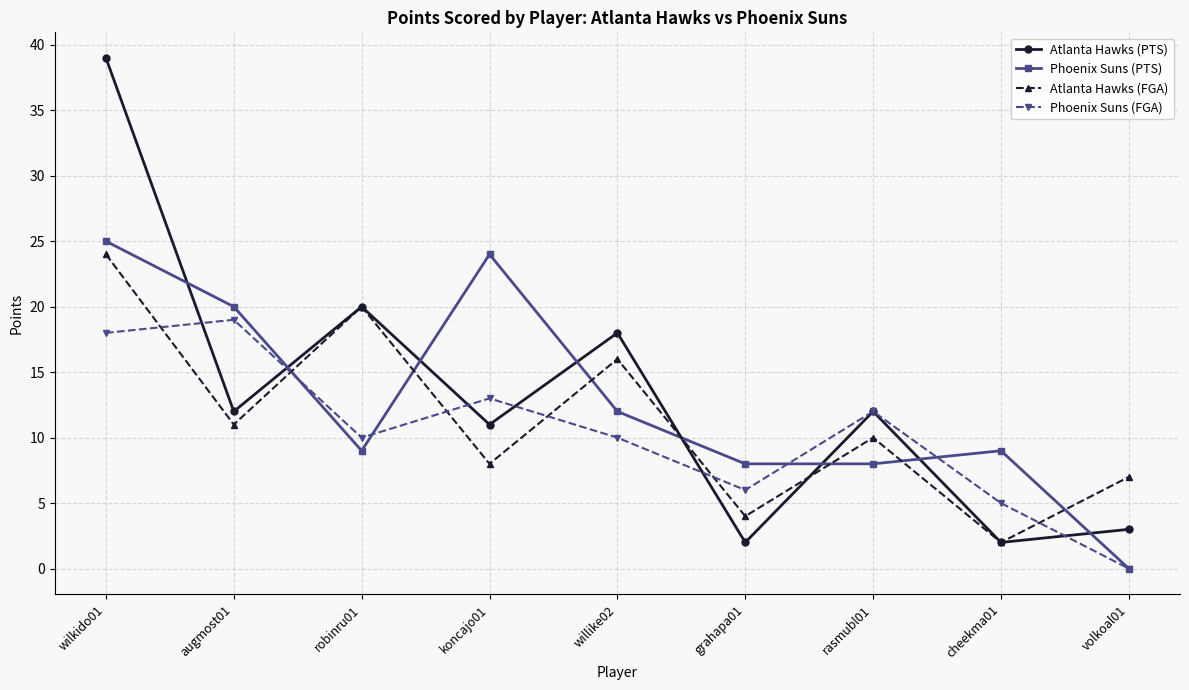

How many times do Phoenix Suns (FGA) and Atlanta Hawks (FGA) cross each other?

6